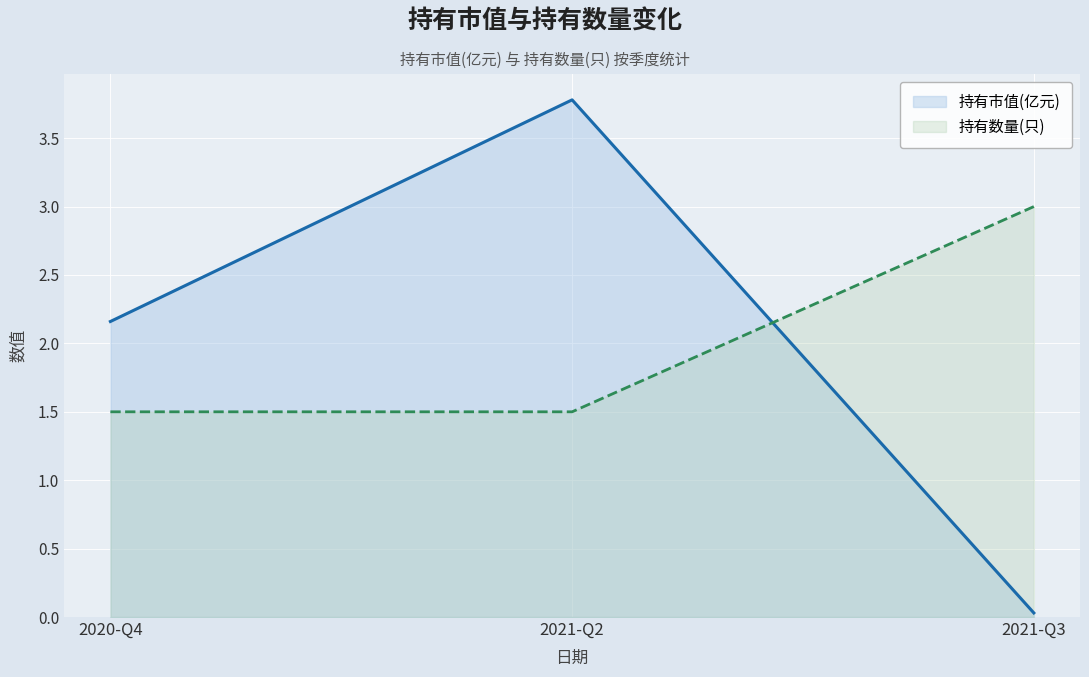

True or false: 持有市值(亿元) has a value of 0.0 at 2021-Q3.

False